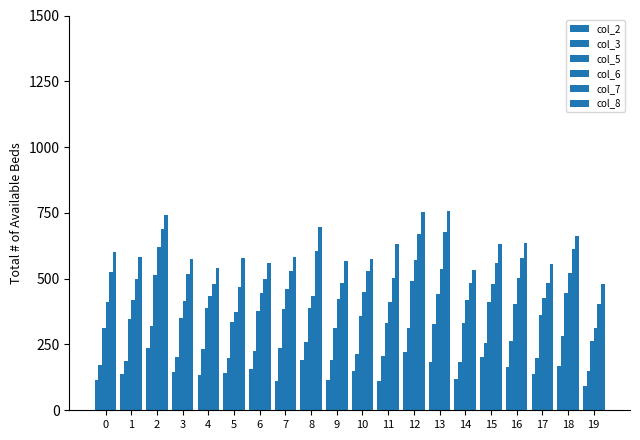

The value of col_3 at 5 is 198. True or false?

True